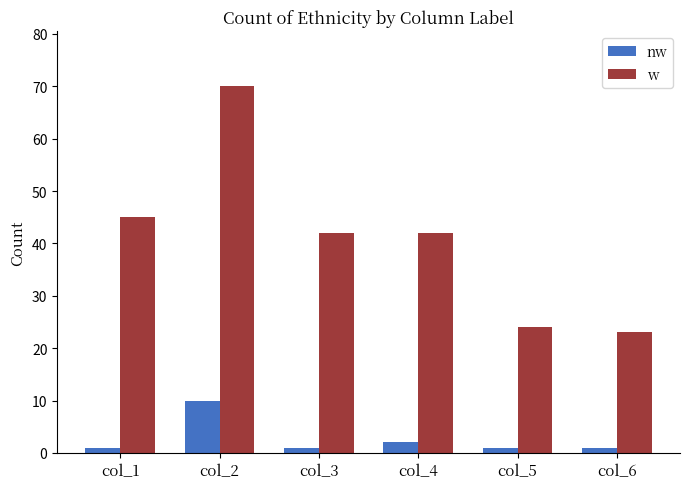

What is the value of the w bar at the 3rd from the left?

42